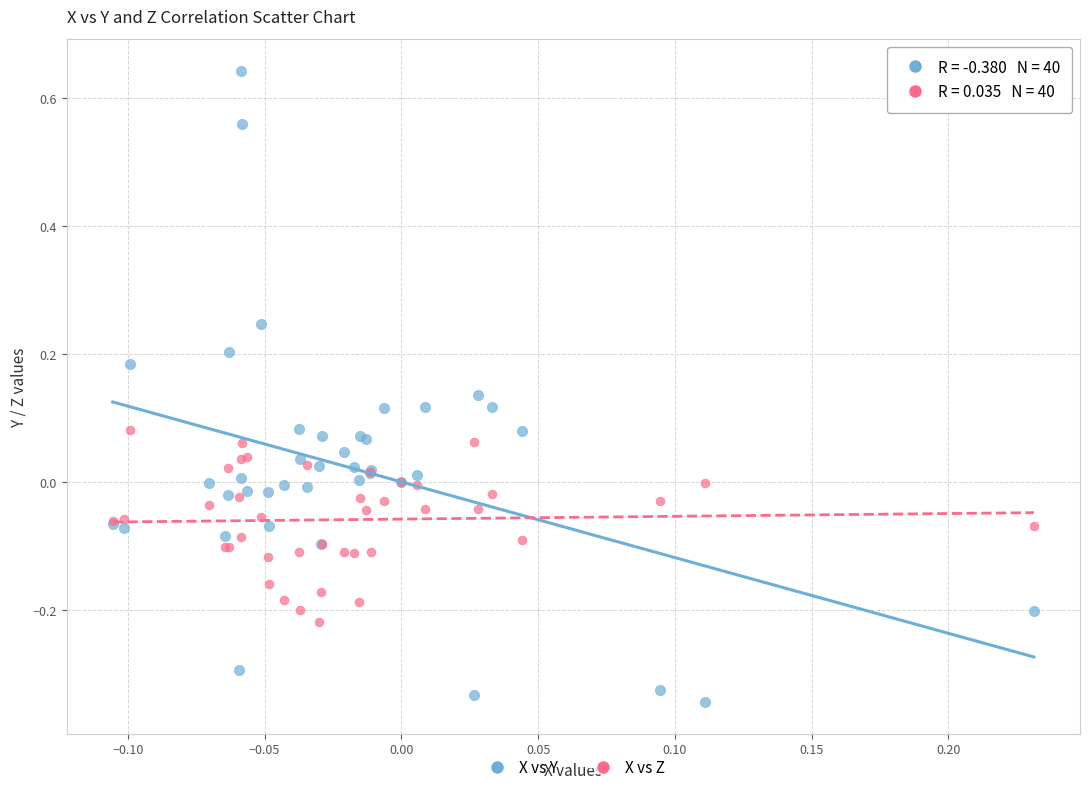

What are all the series names shown in the legend?

X vs Y, X vs Z